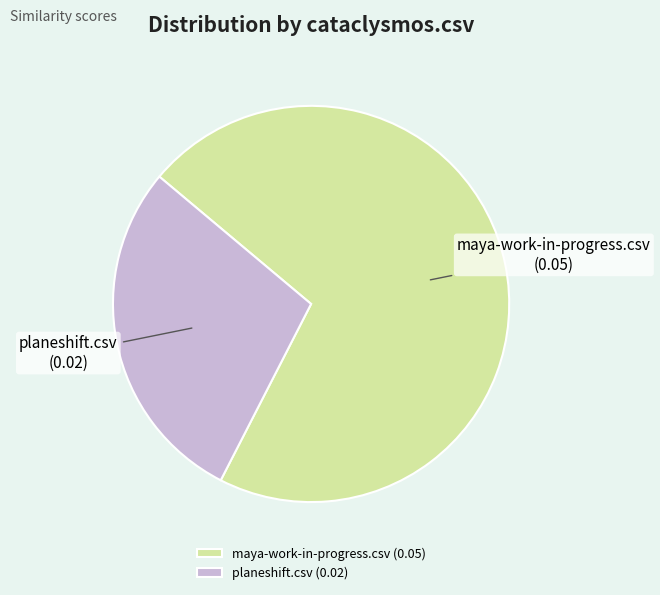

True or false: maya-work-in-progress.csv accounts for 77% of the total.

False